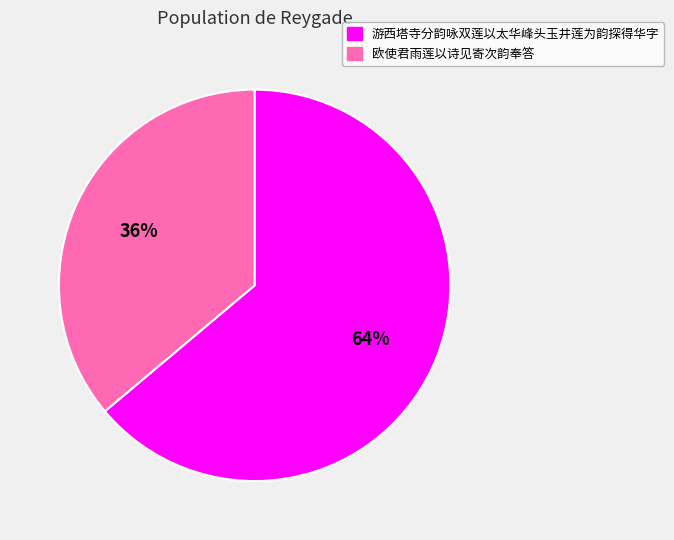

True or false: 游西塔寺分韵咏双莲以太华峰头玉井莲为韵探得华字 accounts for 64% of the total.

True